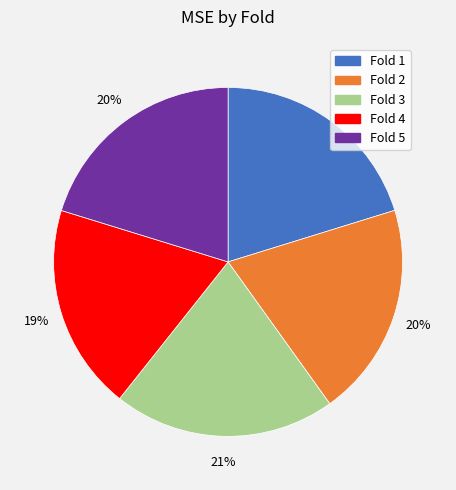

To the nearest percent, what portion does Fold 1 represent?

20%